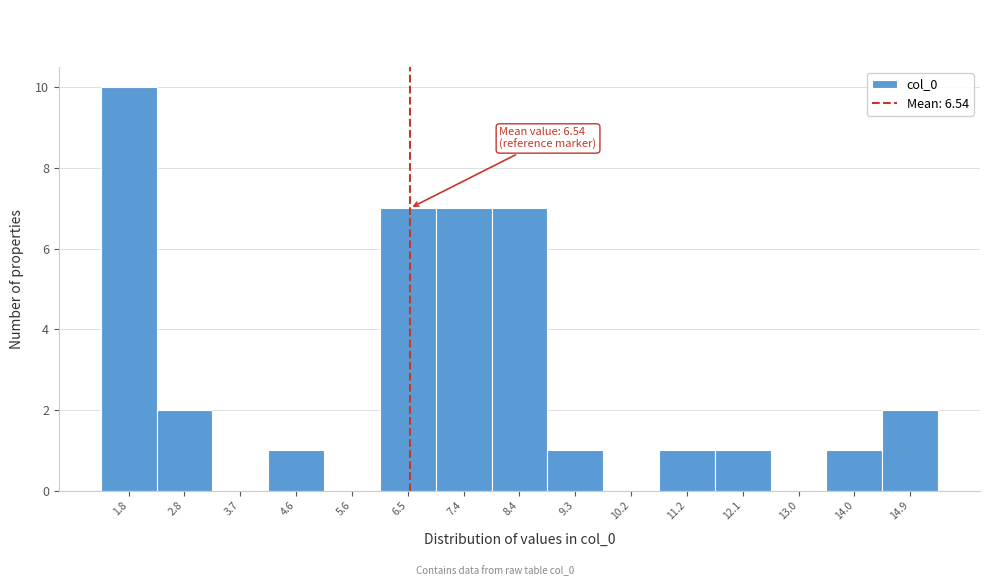

Over which range of the x-axis is the bar tallest?

1.4 to 2.3